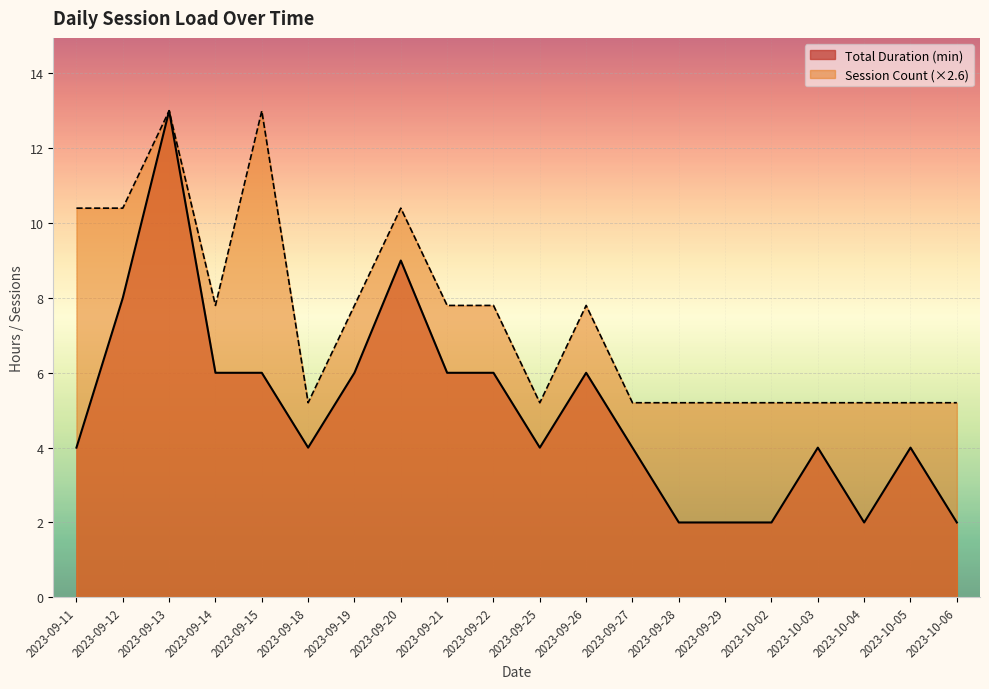

What is the value of the Session Count point at the 19th from the left?

5.2